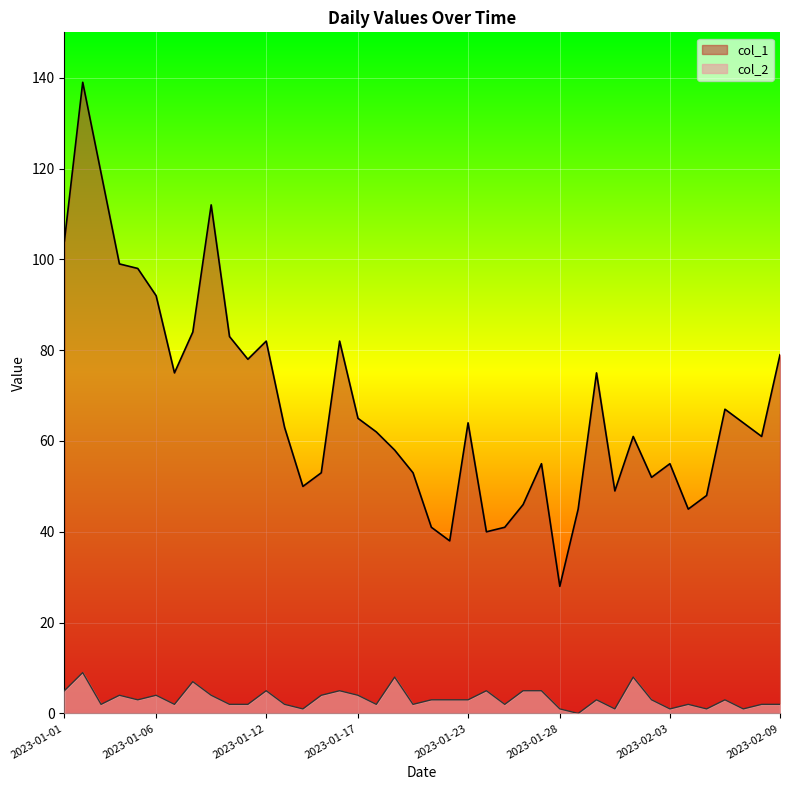

What is the value of the col_2 point at the 11th from the left?

2